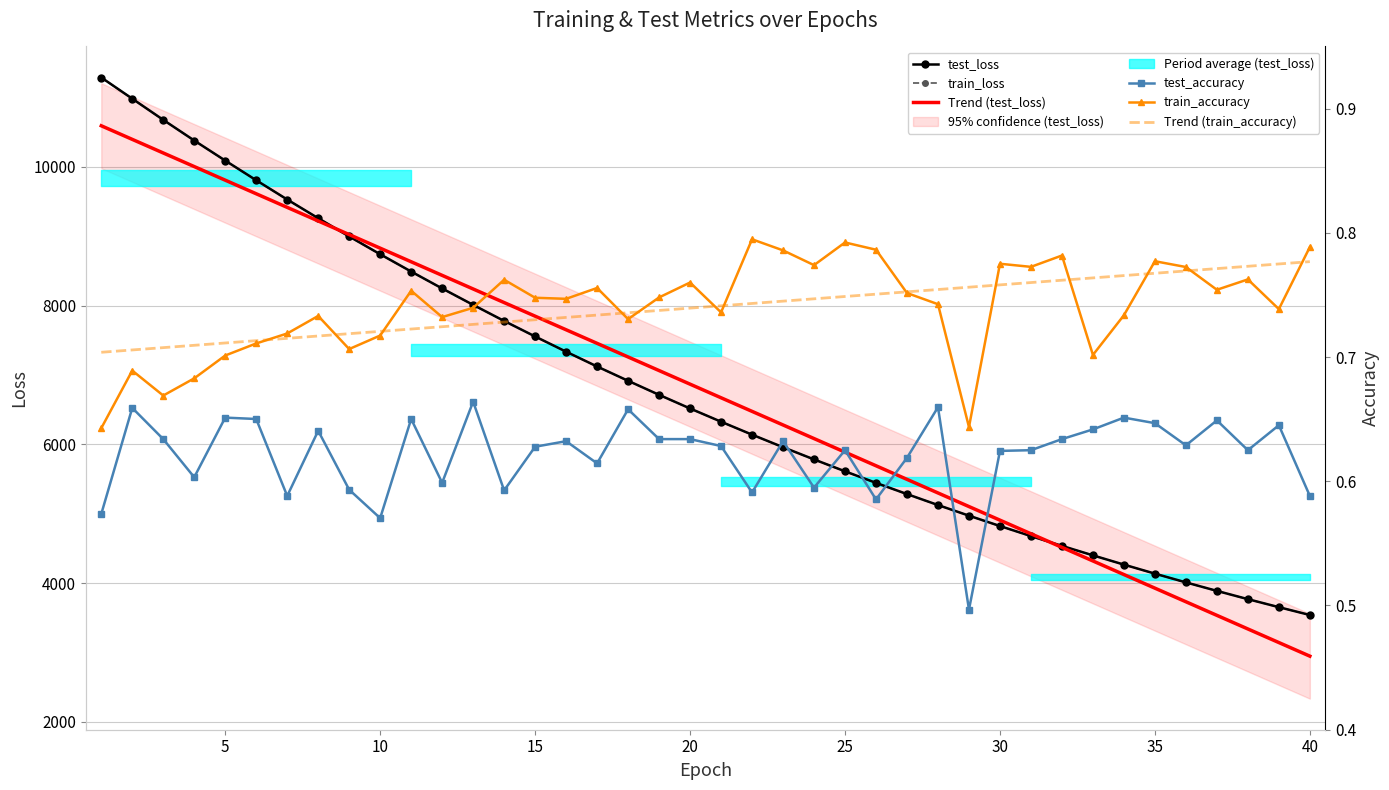

True or false: Trend (test_loss) has a value of 4514.0 at 31.

True